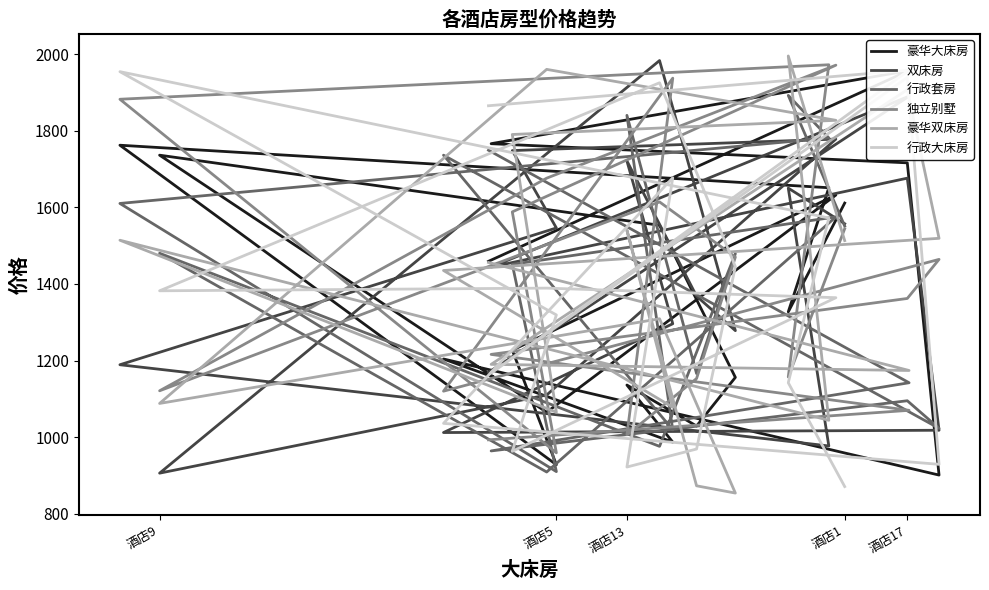

The value of 行政大床房 at 7 is 486. True or false?

False